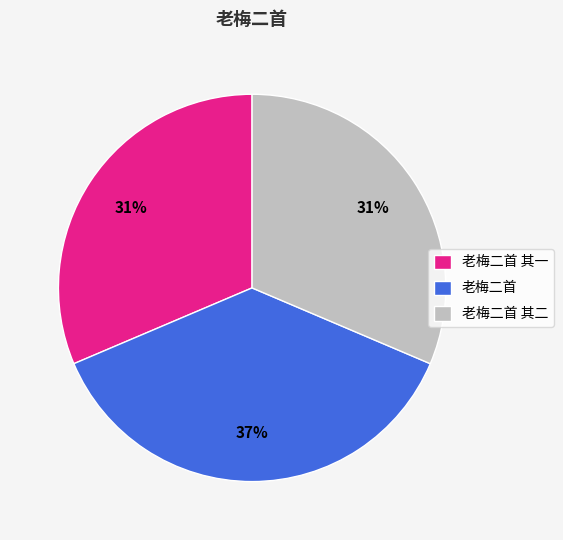

Which category has the biggest portion of the pie?

老梅二首